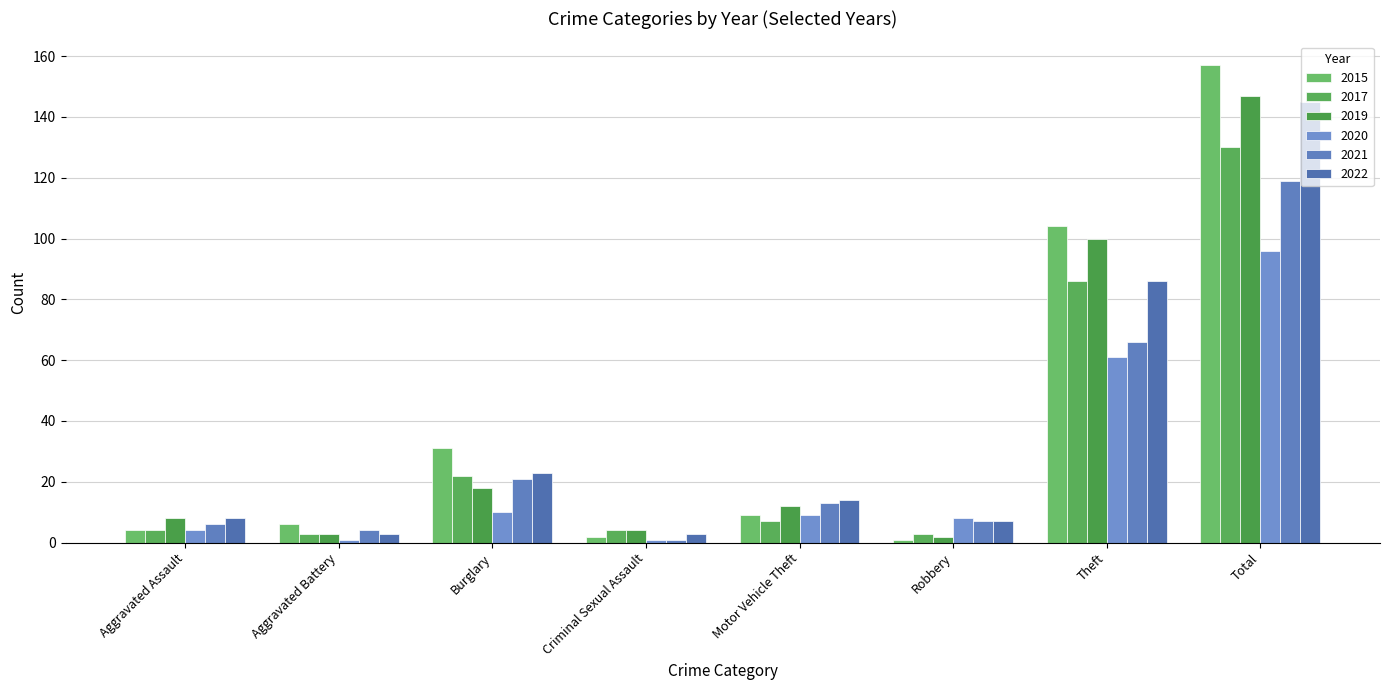

Is it true that 2022 equals 23 at Burglary?

True